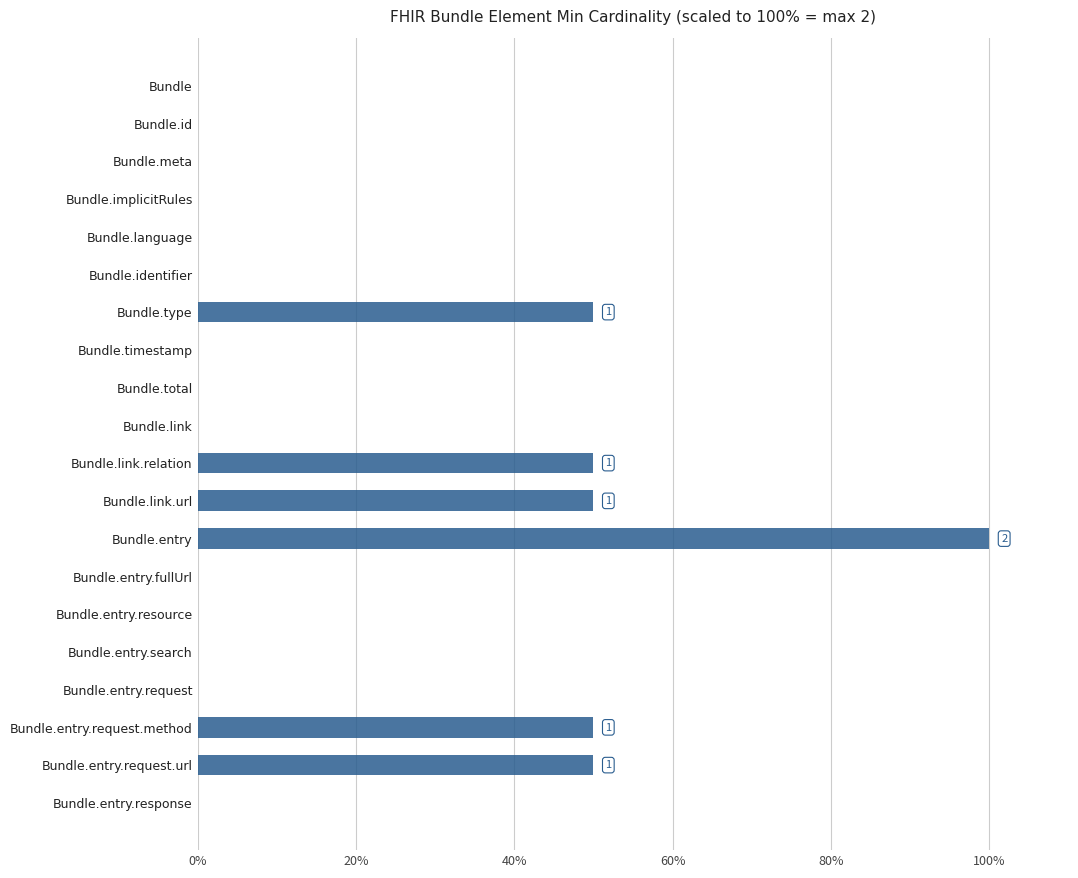

The chart shows a value of 0 at Bundle.identifier. True or false?

True